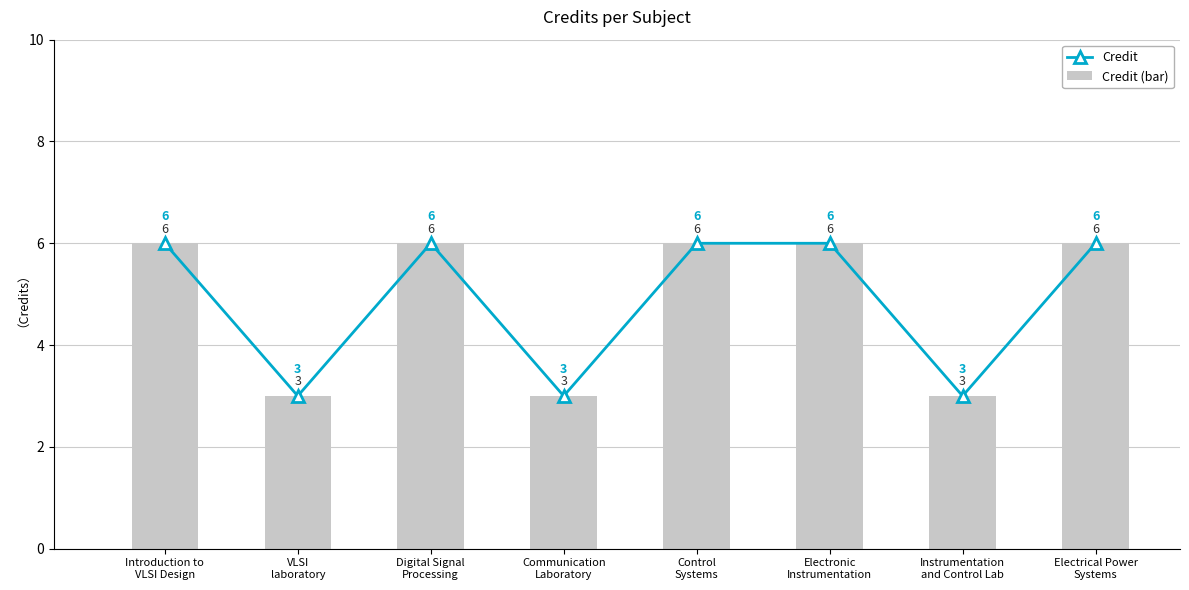

What position from the left is Communication
Laboratory?

4